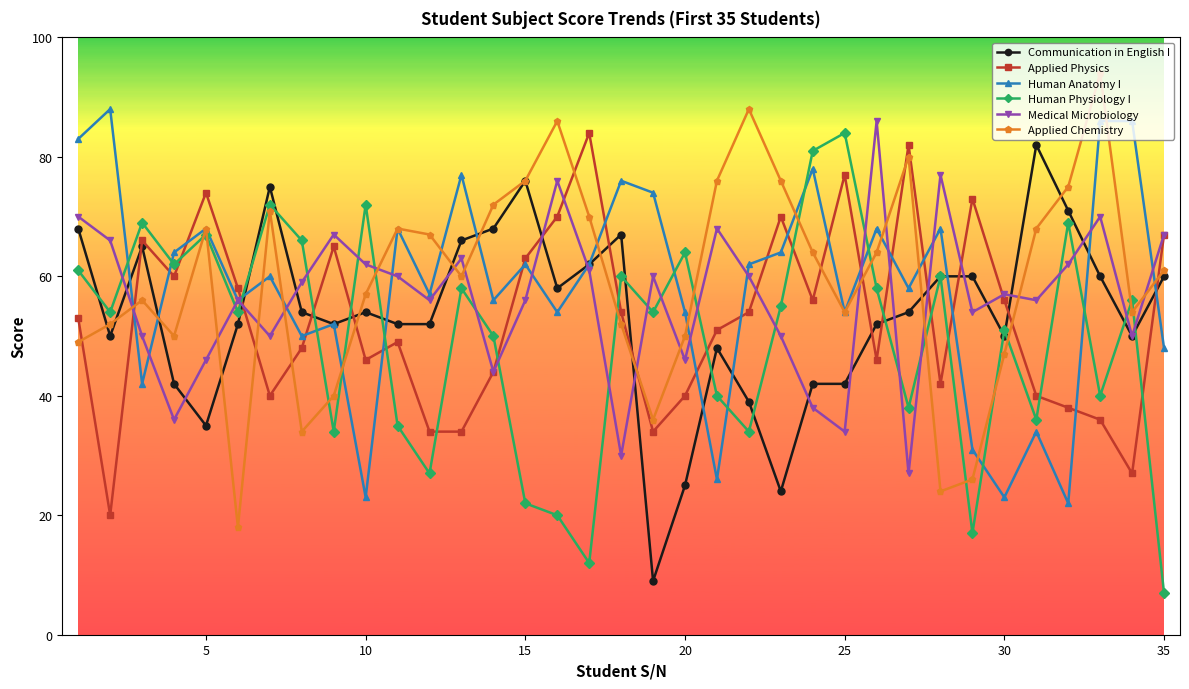

What is the value of the Medical Microbiology point at the 33rd from the left?

70